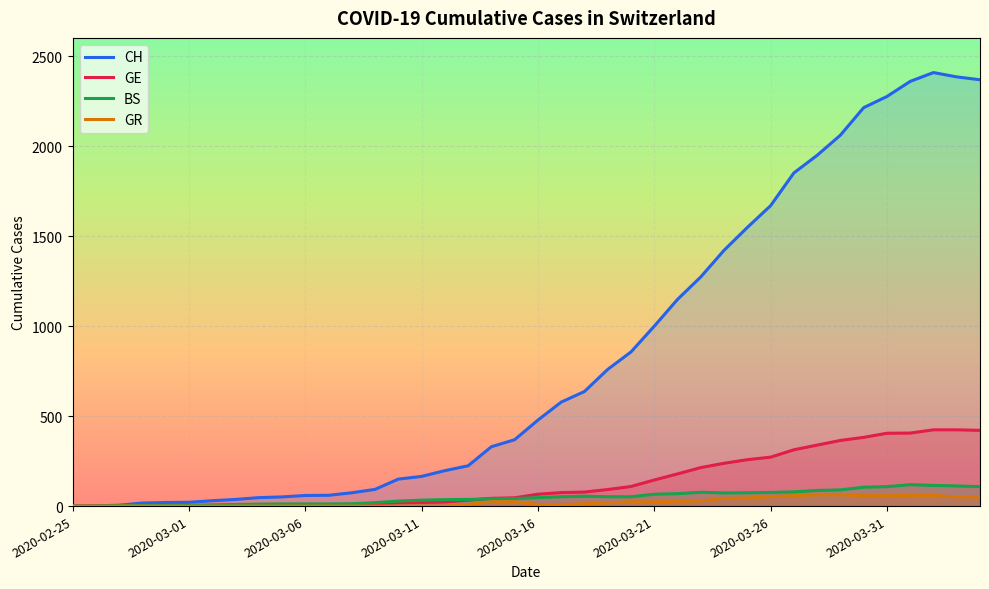

Which has a higher value, 27 or 22?

27